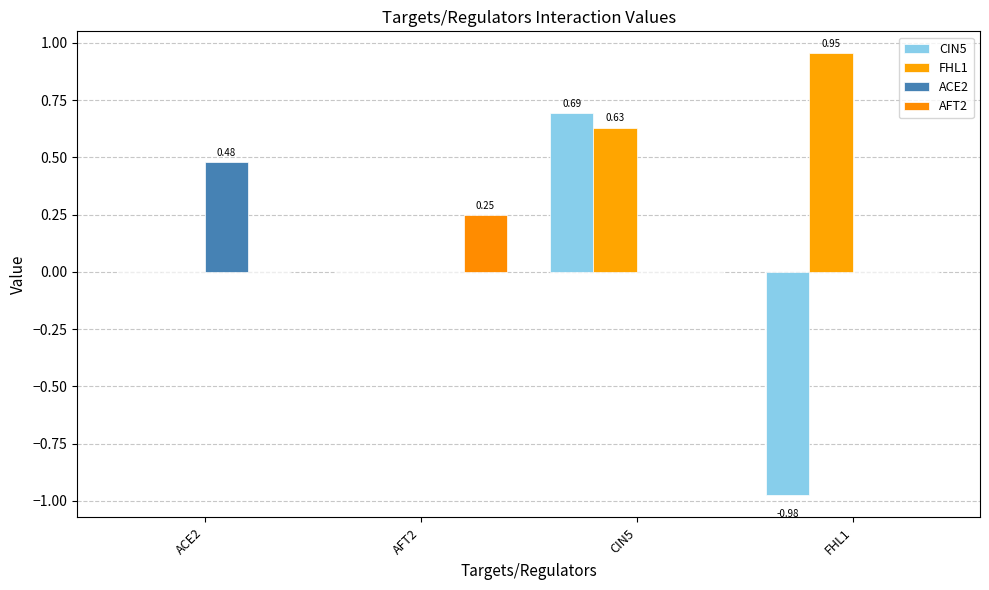

How many series are shown in this chart?

4